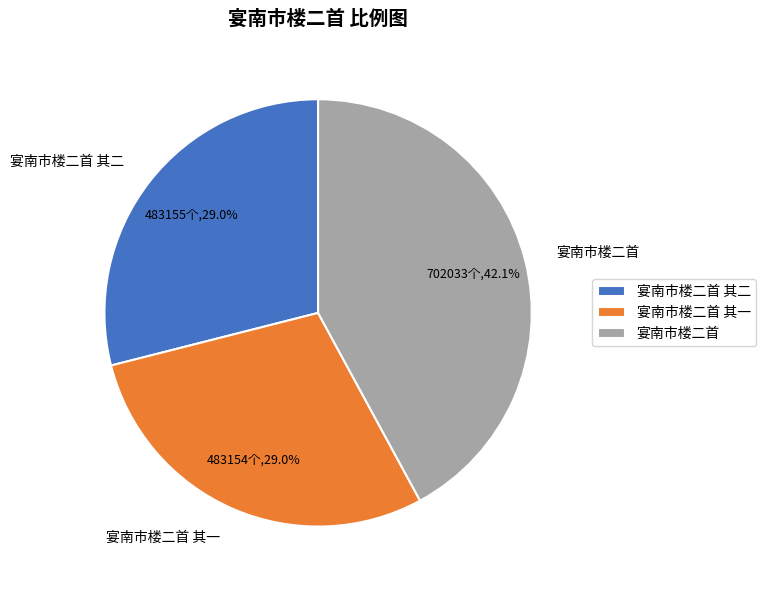

Between 宴南市楼二首 and 宴南市楼二首 其二, which is larger?

宴南市楼二首